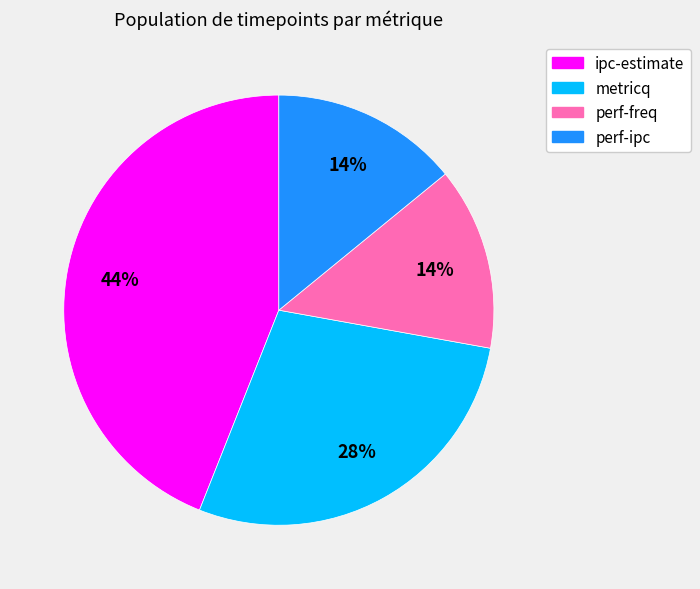

Is there a majority slice in this chart?

No